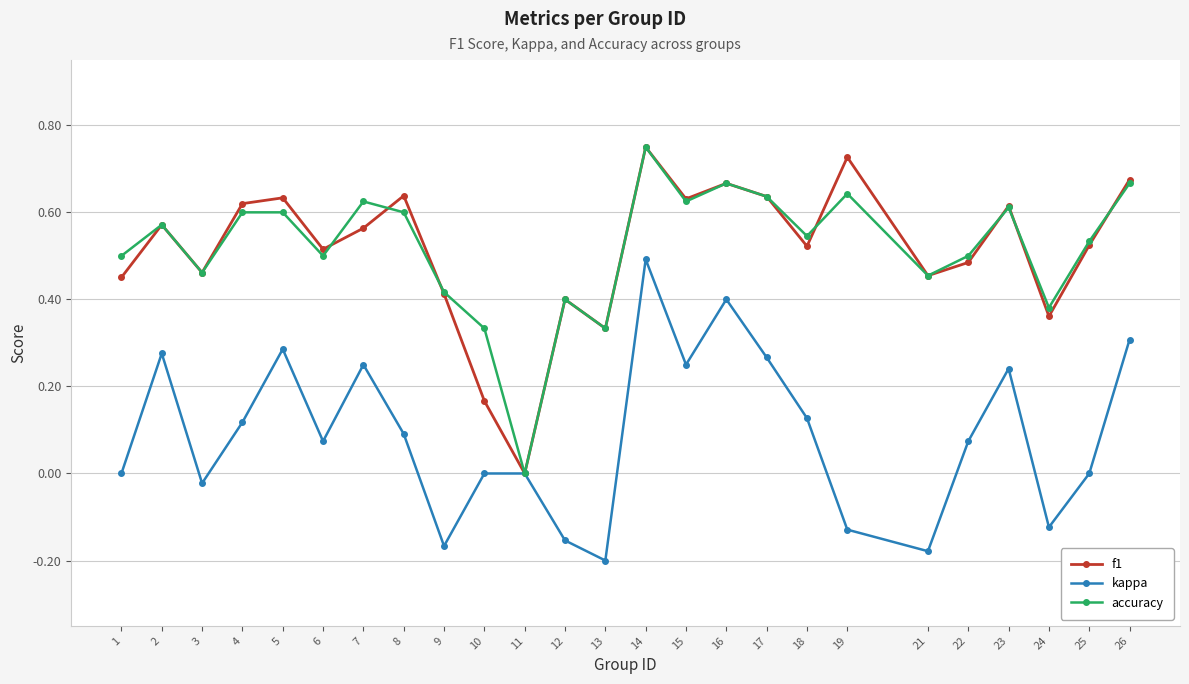

The value of accuracy at 12 is 0.4. True or false?

True